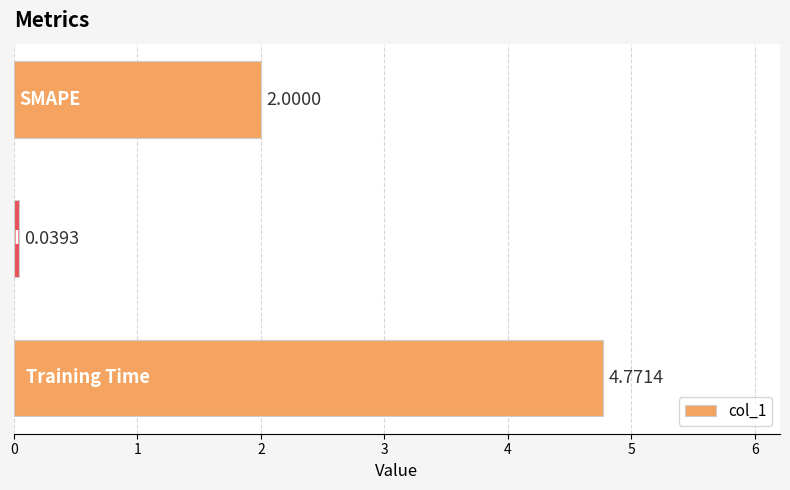

How many bars are there in total?

3